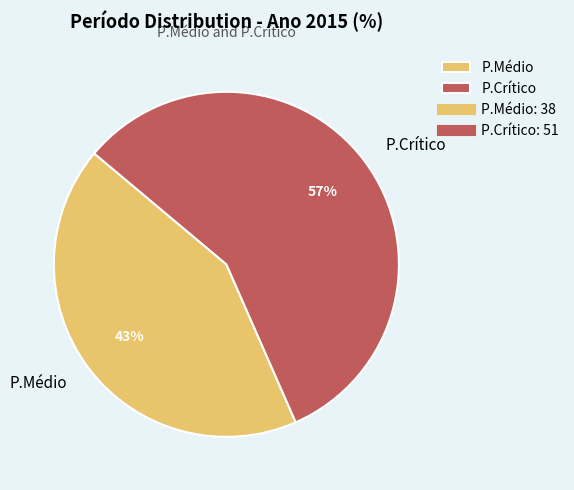

True or false: P.Crítico accounts for 57% of the total.

True